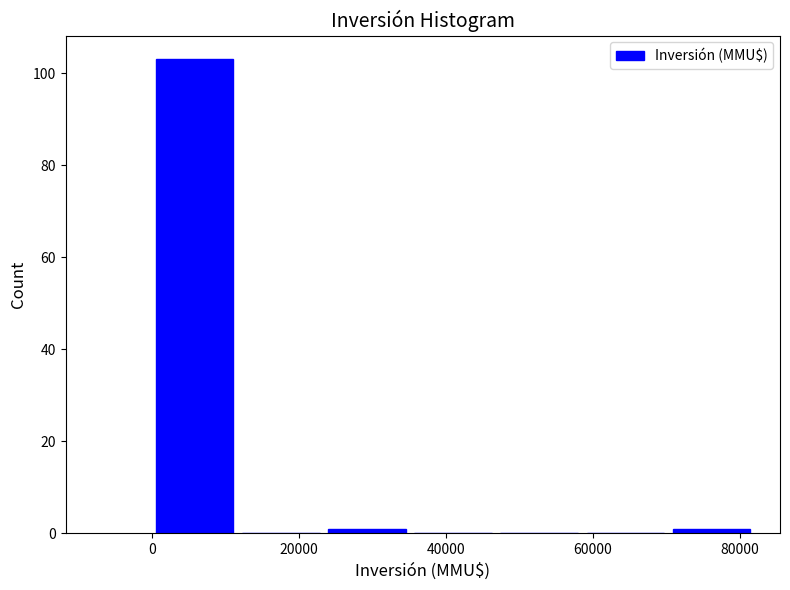

Which range on the x-axis has the tallest bar?

0 to 12000